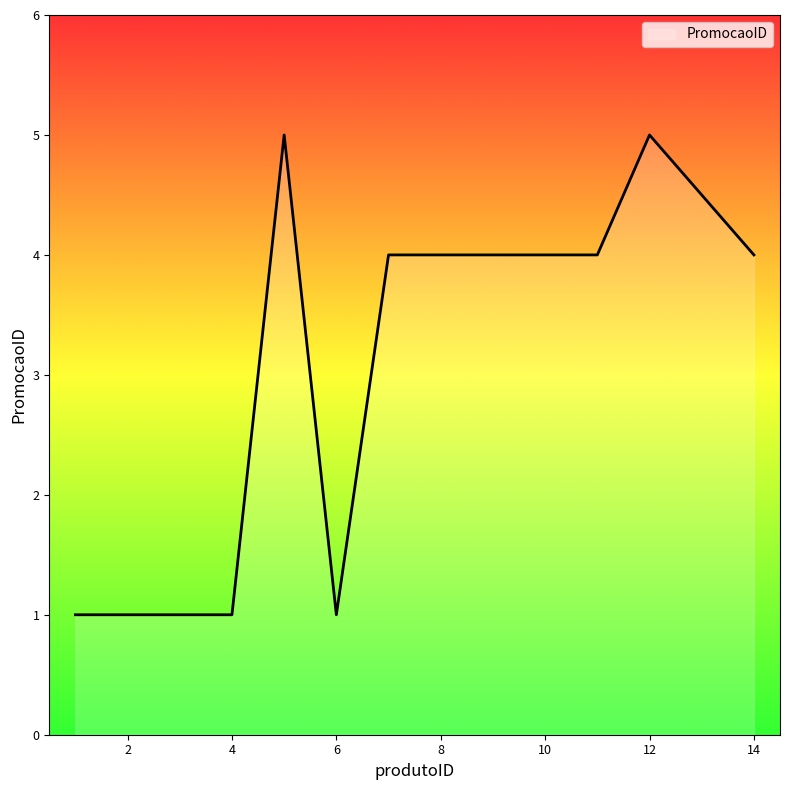

What is the maximum value shown in the chart?

5